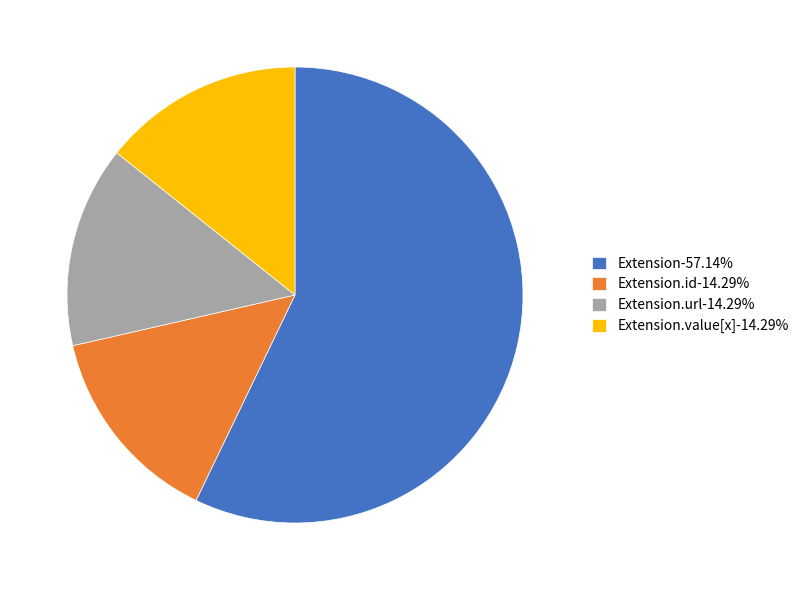

Is the sum of Extension-57.14% and Extension.id-14.29% greater than half?

Yes